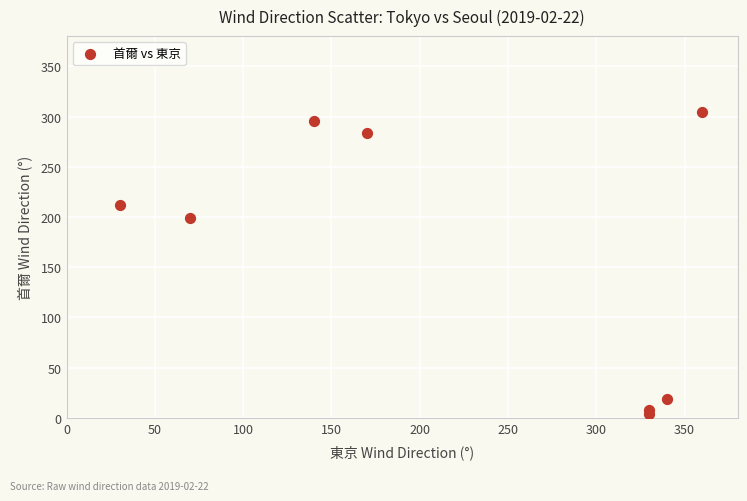

What is the average Y value?

166